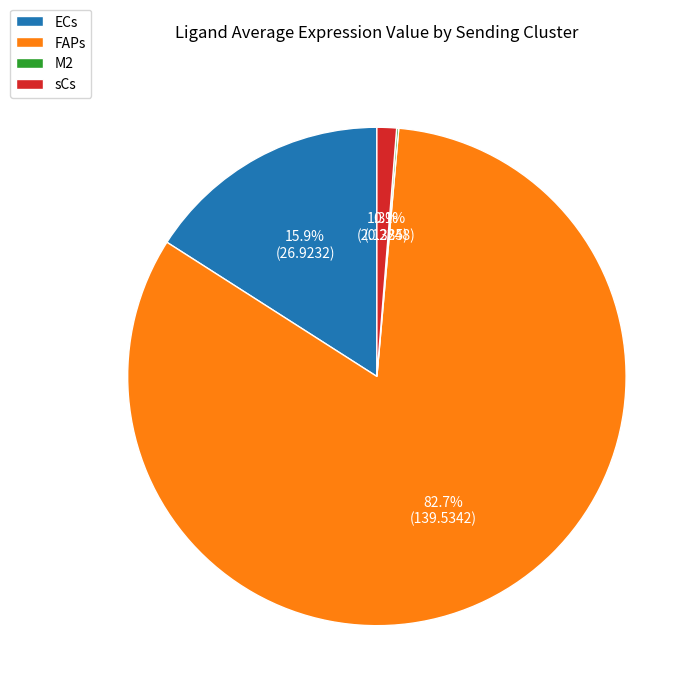

To the nearest percent, what portion does sCs represent?

1%